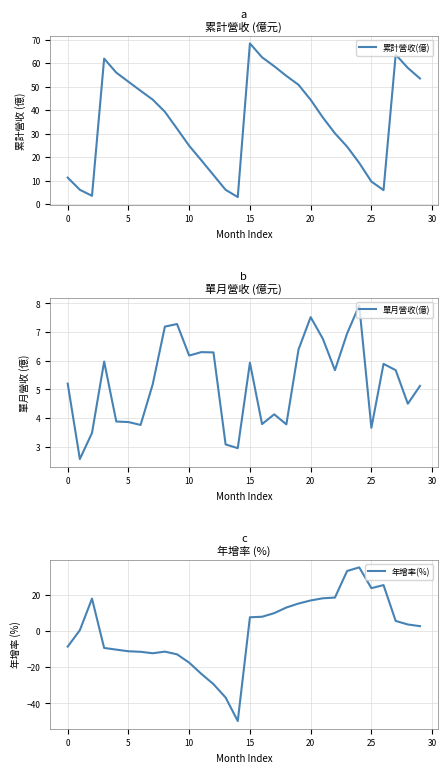

At which category is the sum across all series the highest?

15